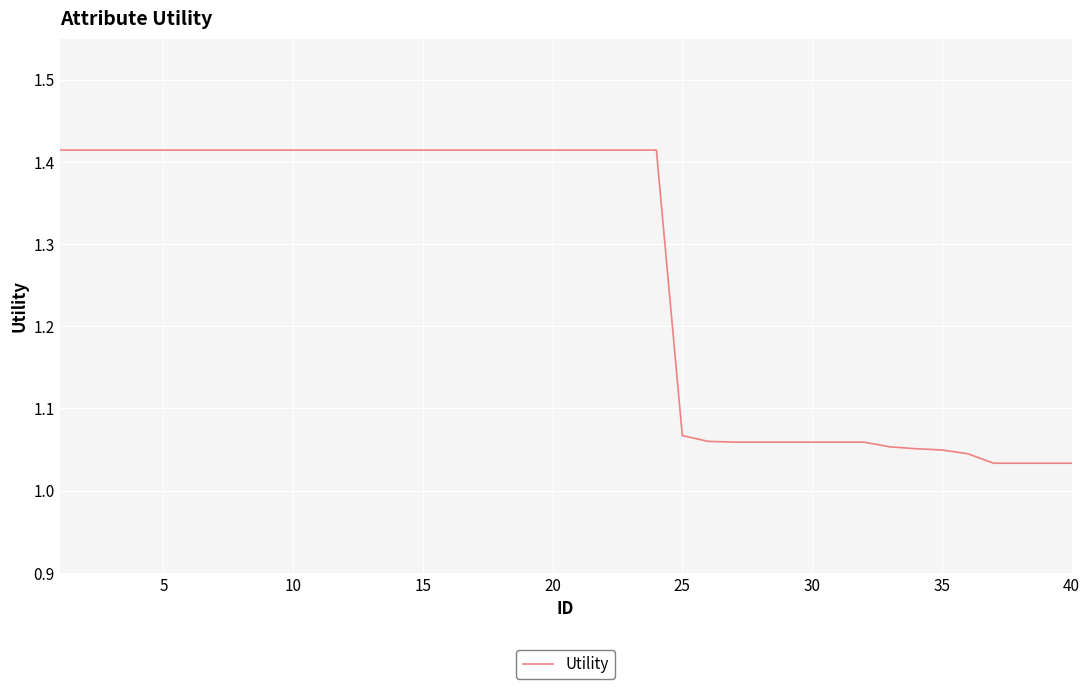

Reading right to left, extract all data points from this chart.

1.0	1.0	1.0	1.0	1.0	1.0	1.1	1.1	1.1	1.1	1.1	1.1	1.1	1.1	1.1	1.1	1.4	1.4	1.4	1.4	1.4	1.4	1.4	1.4	1.4	1.4	1.4	1.4	1.4	1.4	1.4	1.4	1.4	1.4	1.4	1.4	1.4	1.4	1.4	1.4